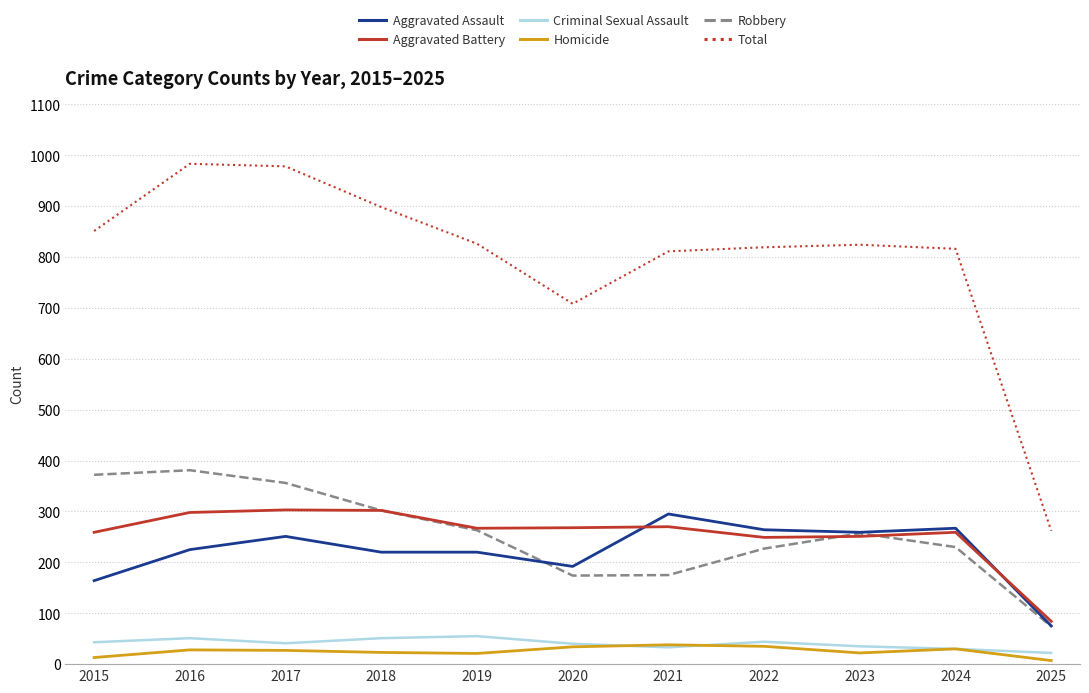

True or false: Total and Aggravated Battery intersect in this chart.

False